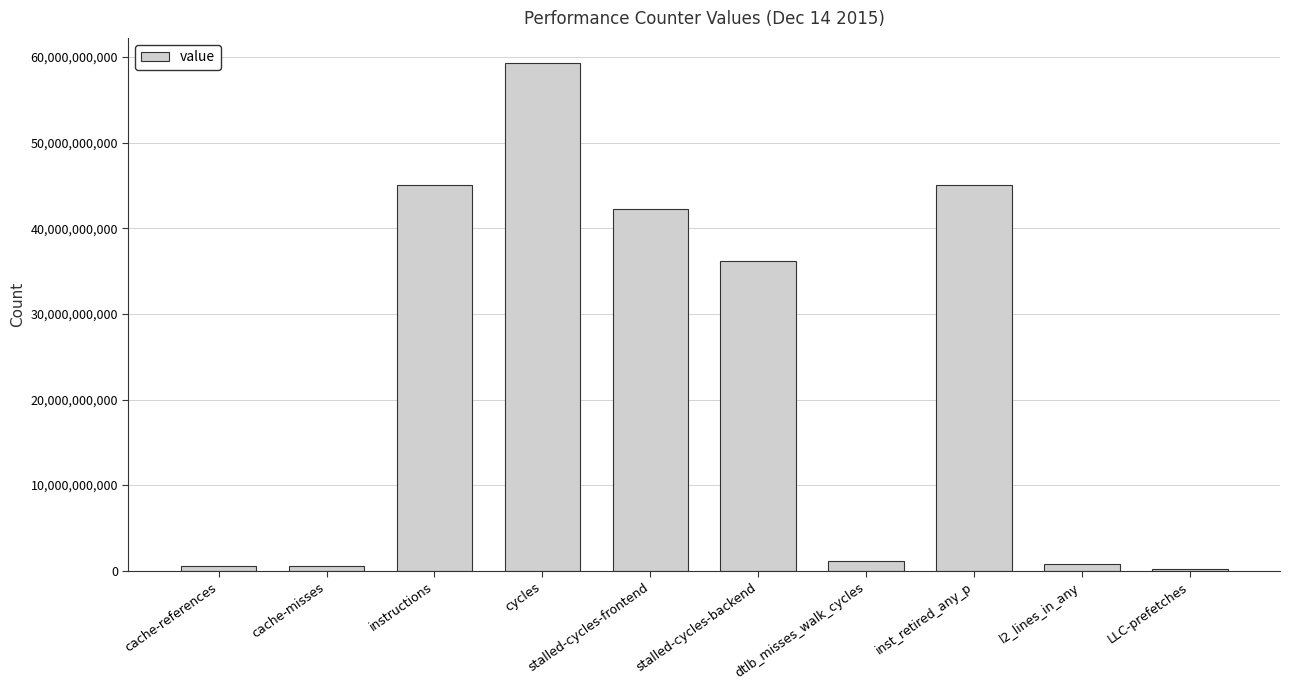

How many series are shown in this chart?

1